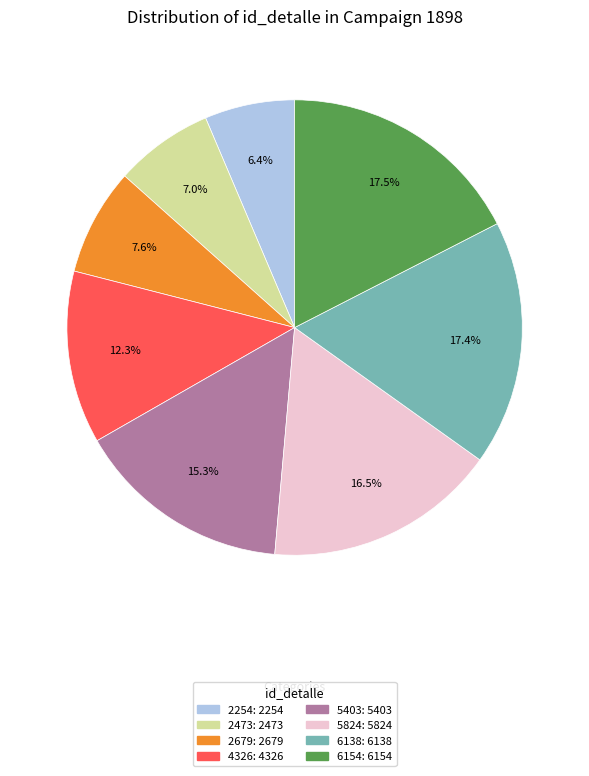

Between 5824 and 2679, which is larger?

5824